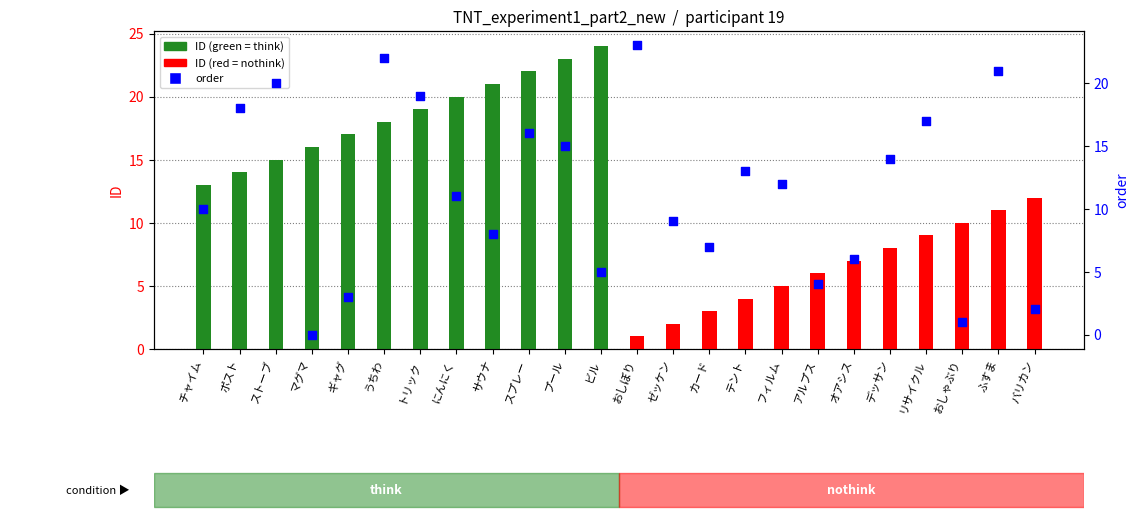

At how many categories does at least one series exceed 11?

19